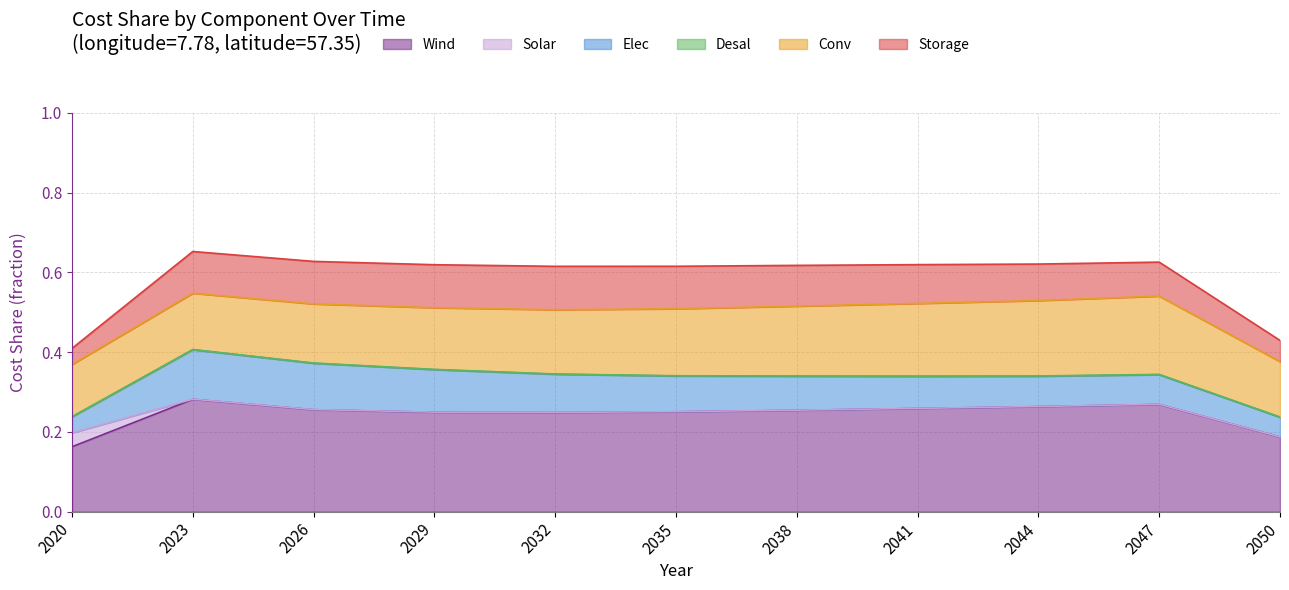

True or false: Wind and Storage cross at least once.

False